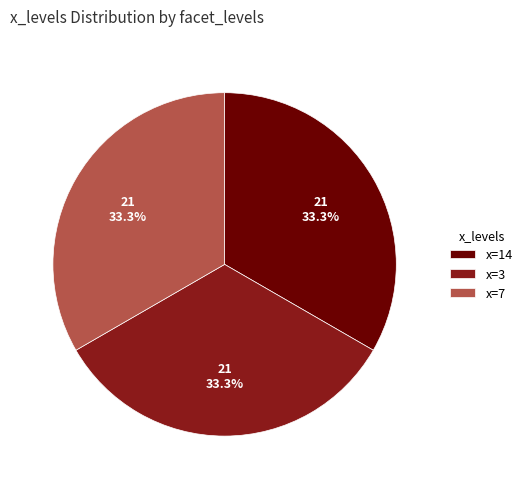

What is the ratio of the value at x=14 to the value at x=7?

1.0